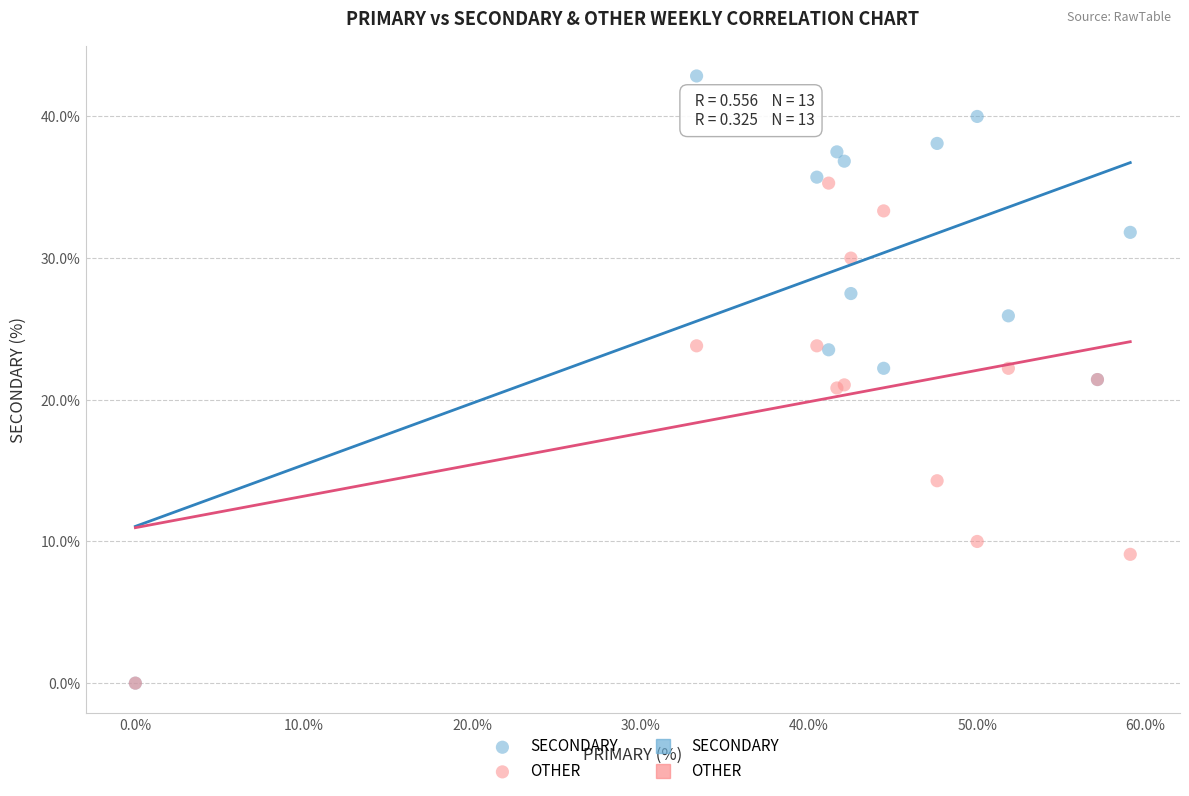

In the OTHER series, what Y value is closest to 17?

14.3